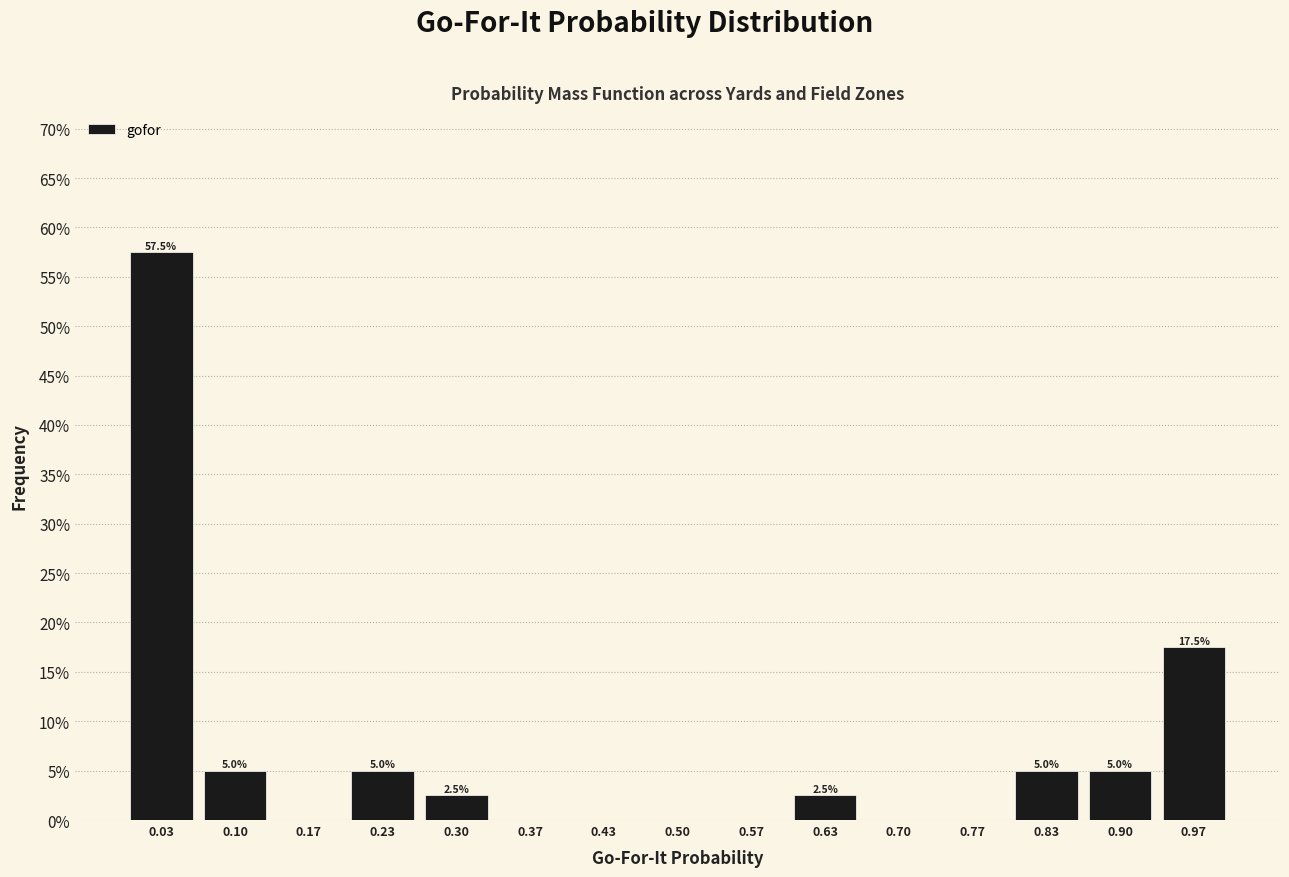

Which range on the x-axis has the tallest bar?

0.00 to 0.07